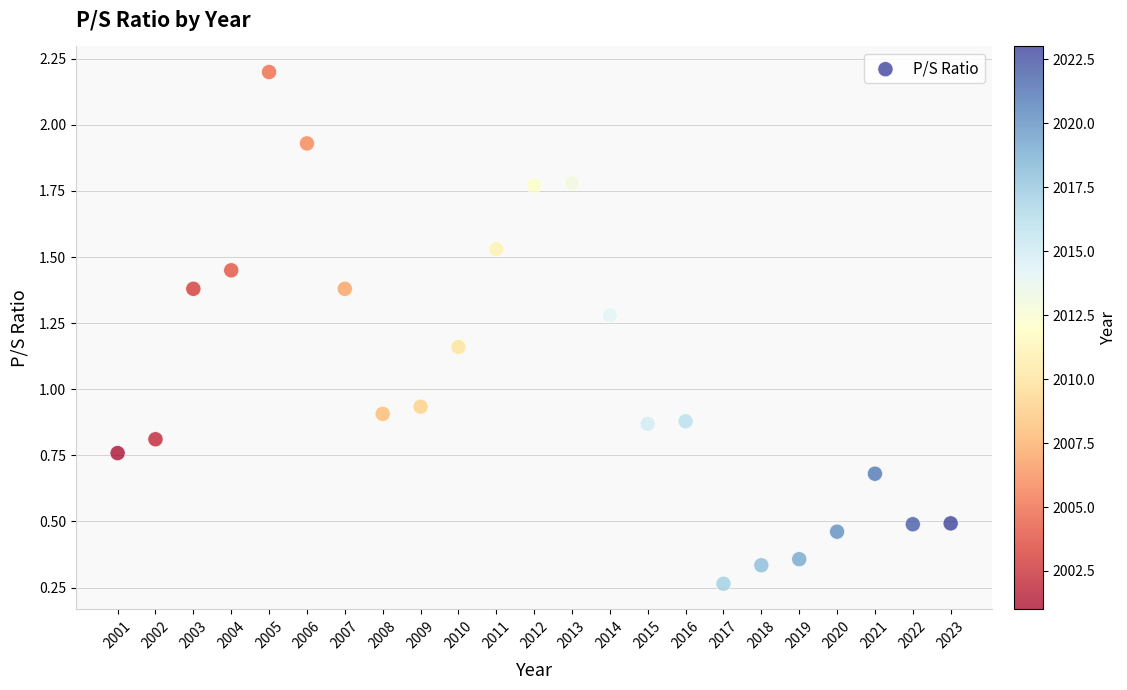

What is the range of X values (max minus min)?

22.0